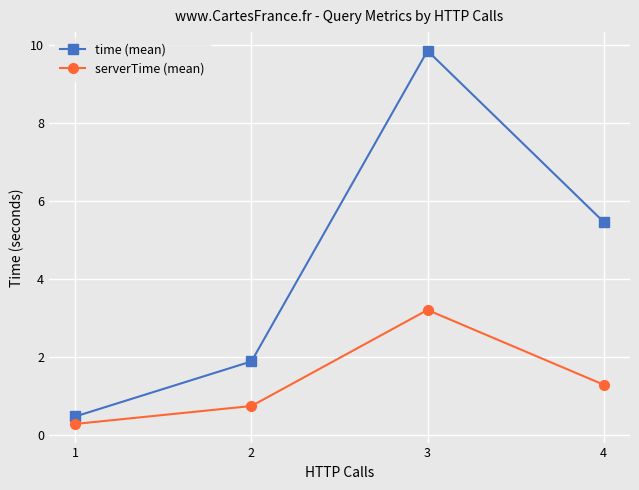

Reading left to right, what are all the values shown in this chart?

time (mean): 1=0.5	2=1.9	3=9.8	4=5.5
serverTime (mean): 1=0.3	2=0.7	3=3.2	4=1.3